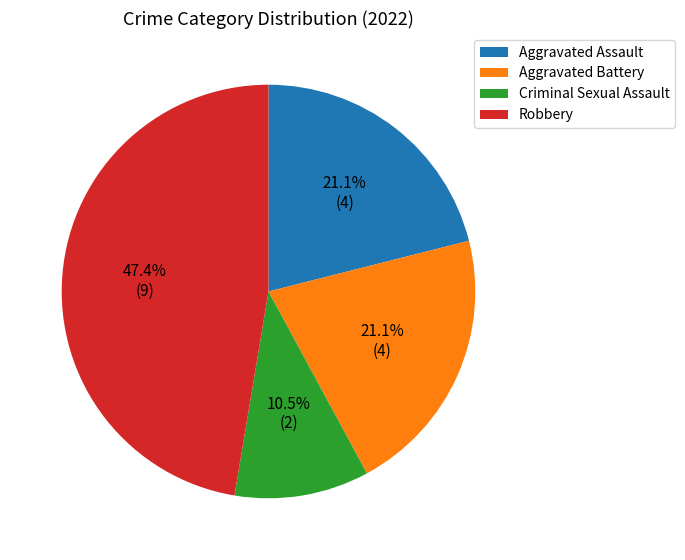

How many segments does this pie chart have?

4